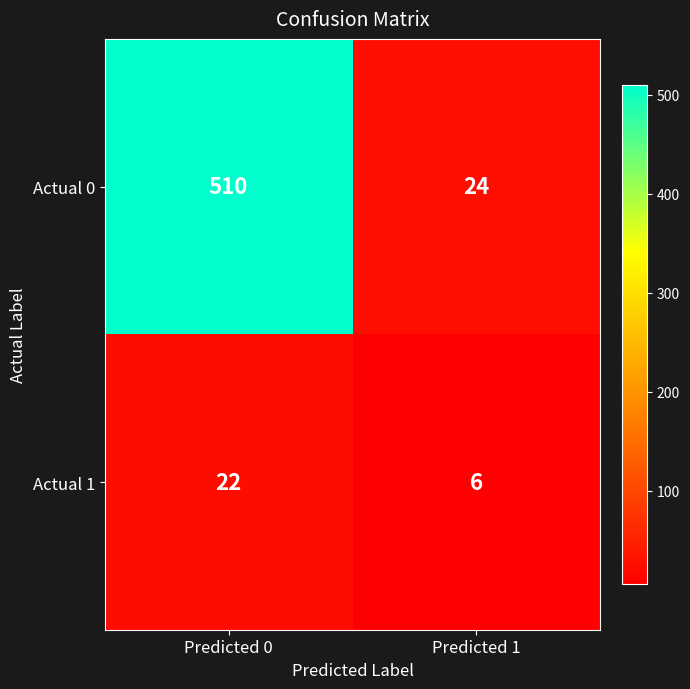

How many distinct data groups are displayed?

2